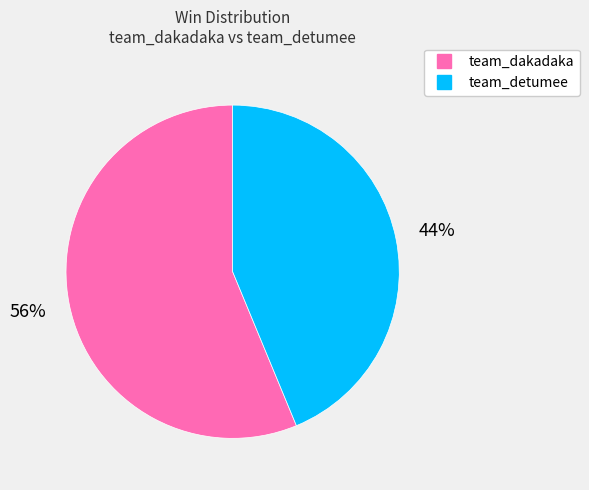

To the nearest percent, what portion does team_detumee represent?

44%